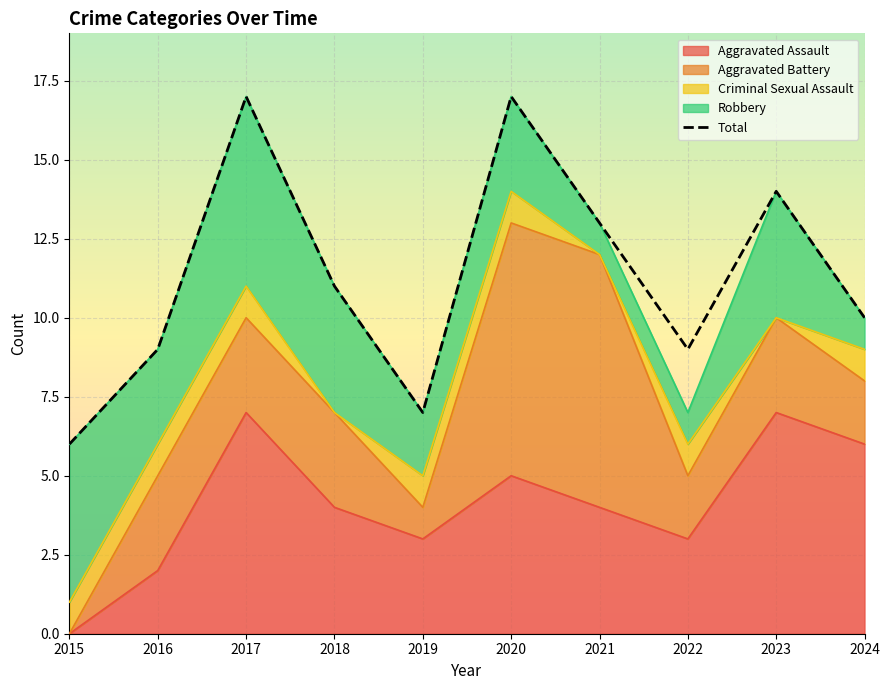

The Total series shows 14 at 2022. True or false?

False